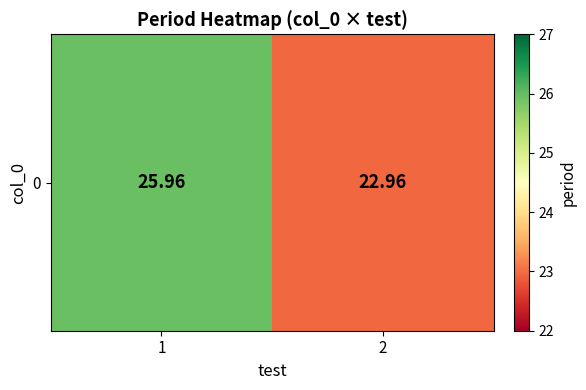

Count the values in the range 22 to 25.

1